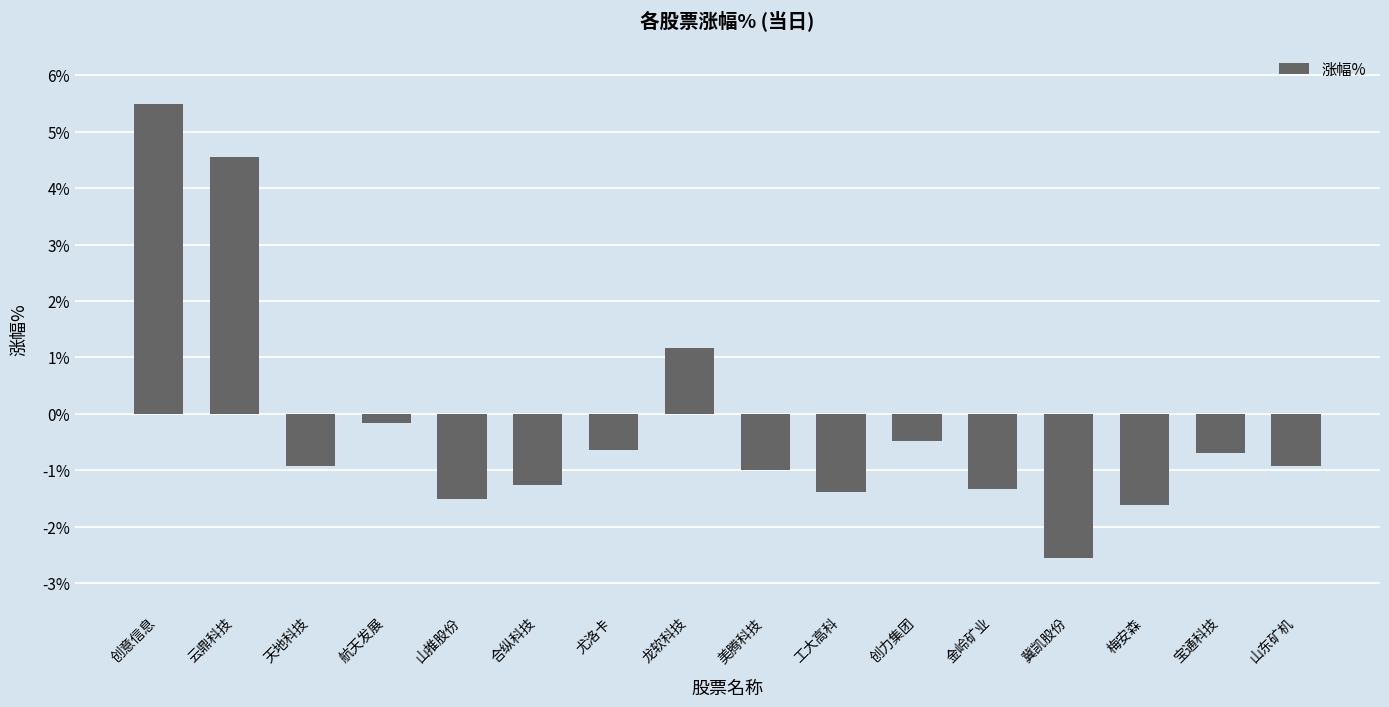

What is the minimum value shown in the chart?

-2.6